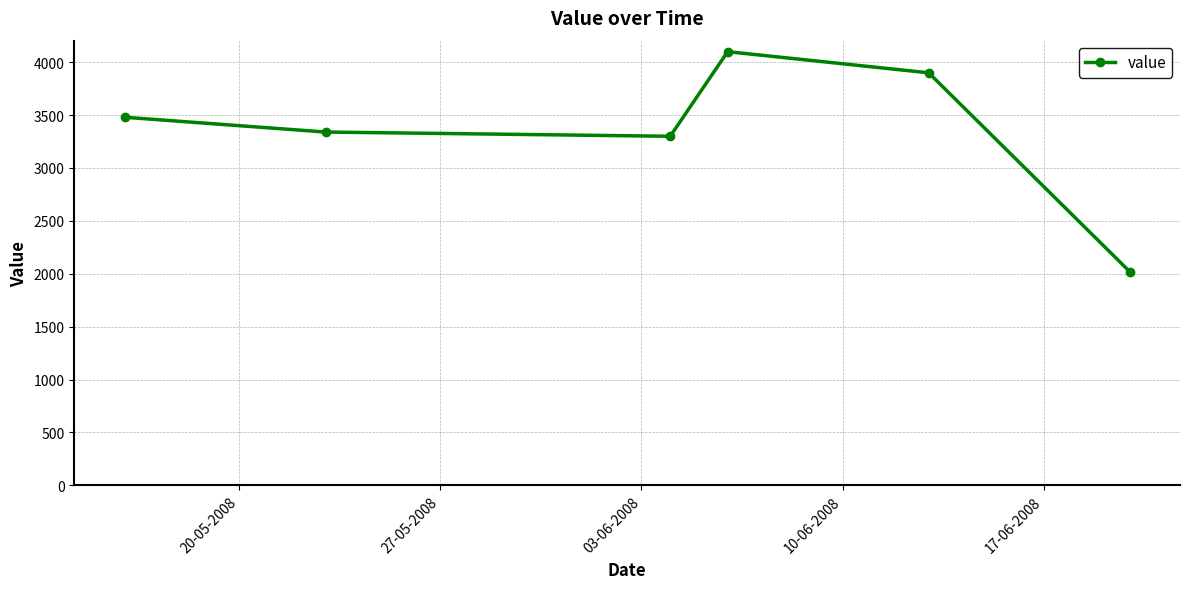

True or false: the data has more than 2 interior local peaks.

False